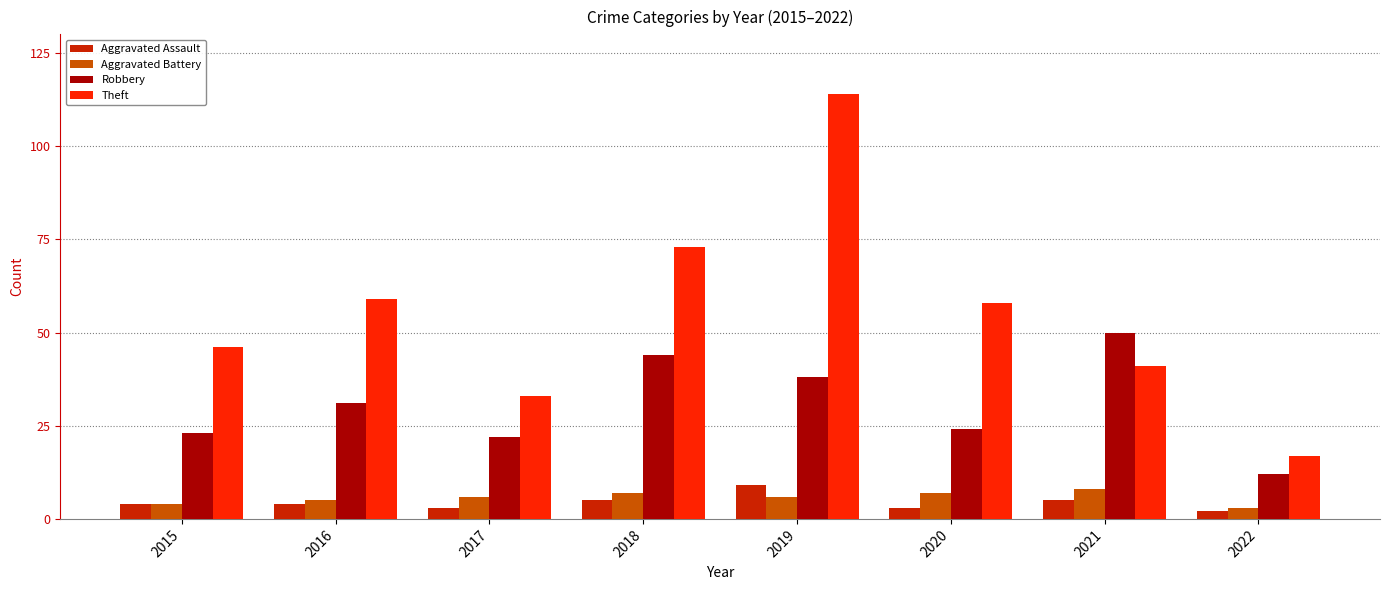

What is the total value across all series at 2016?

99